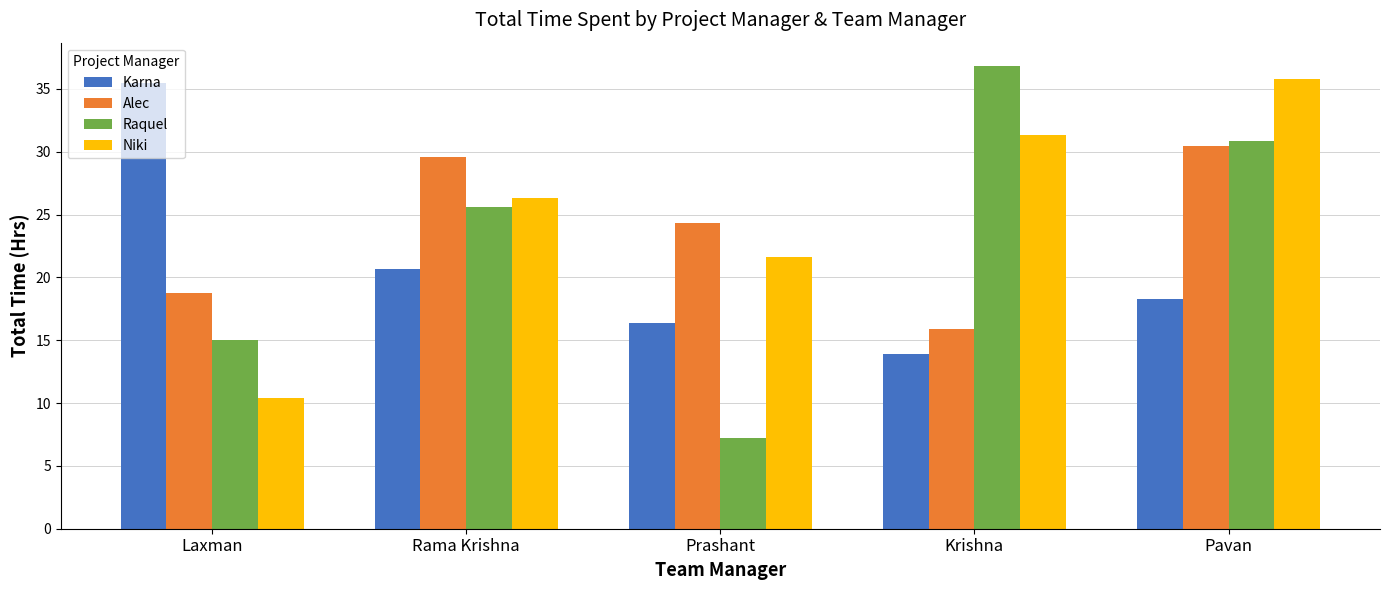

Are the bars horizontal?

No